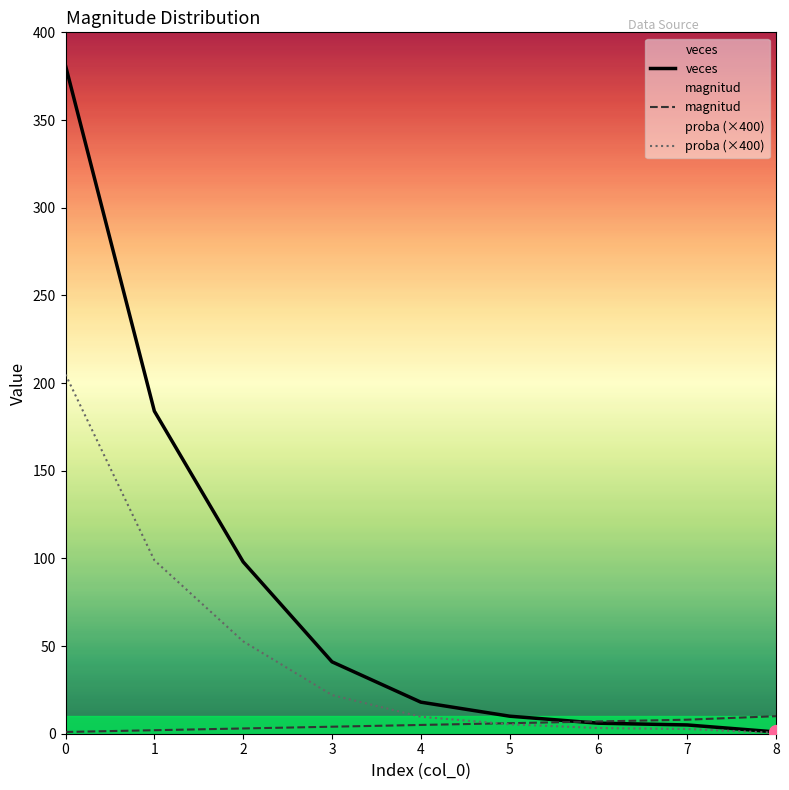

What is the average value of the veces series?

82.7